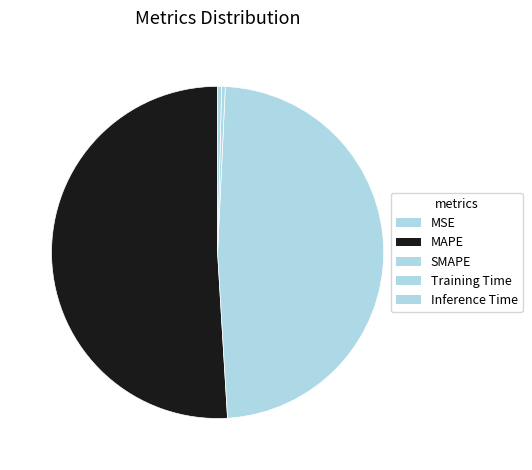

What is the smallest slice in the pie chart?

MSE